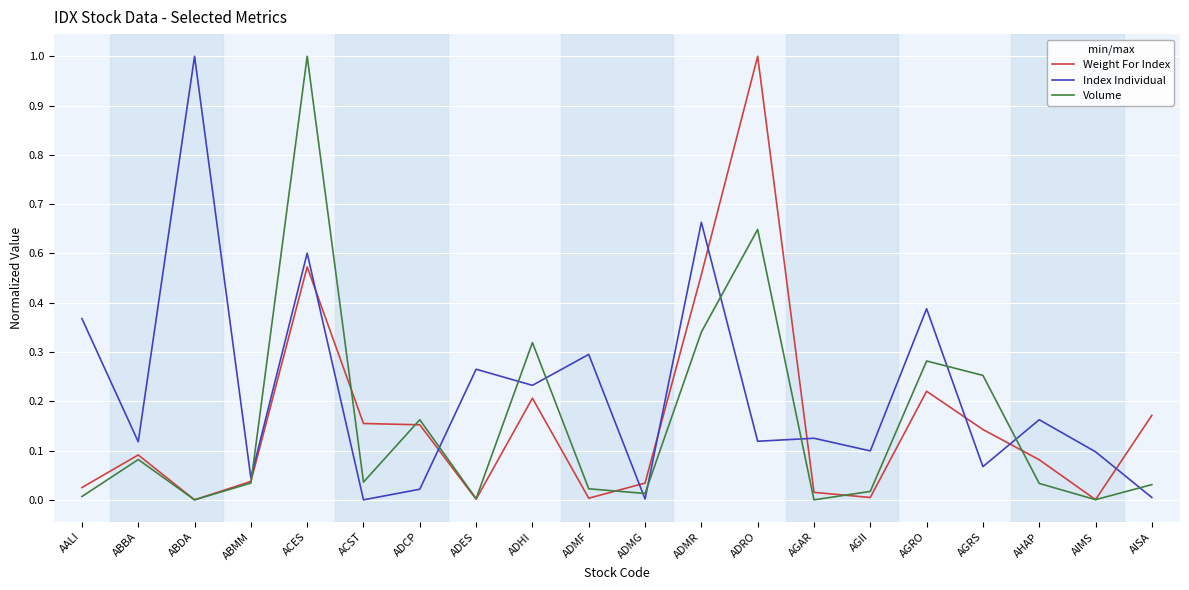

Which category has the lowest value across all series?

ABDA